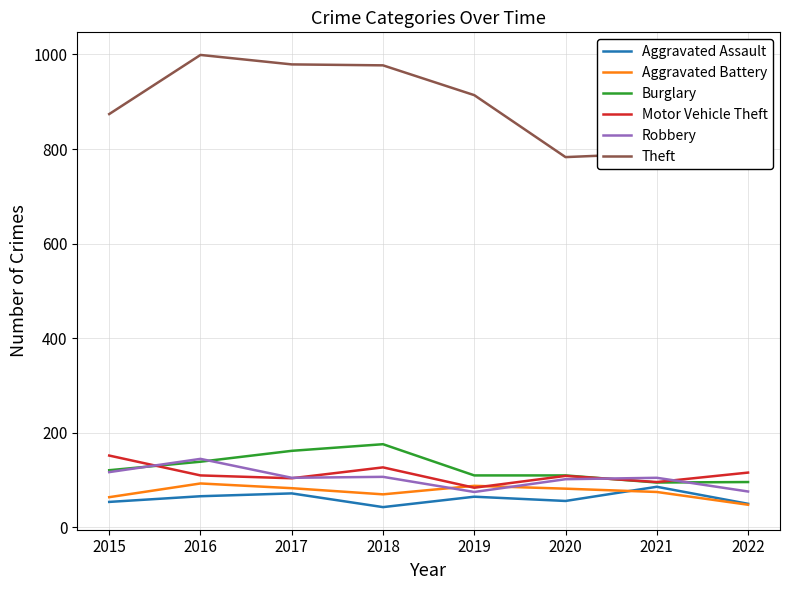

Which category has the highest value in the Theft series?

2016